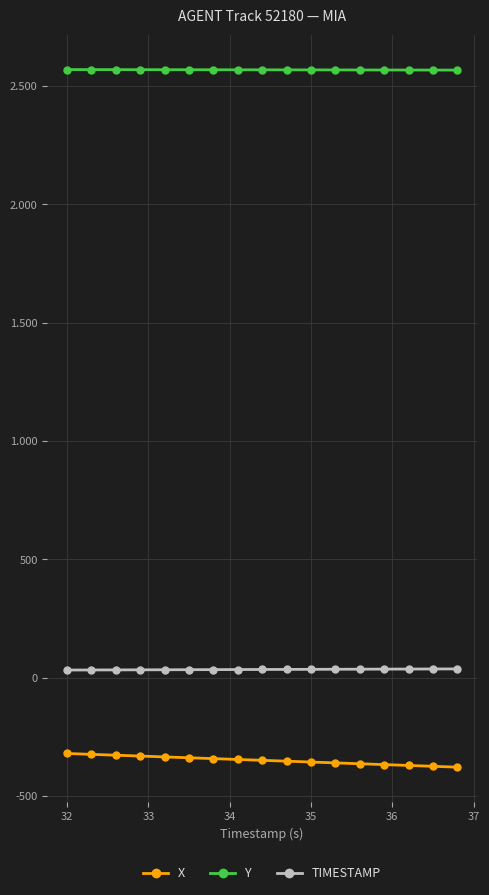

Which series has the largest total across all categories?

Y